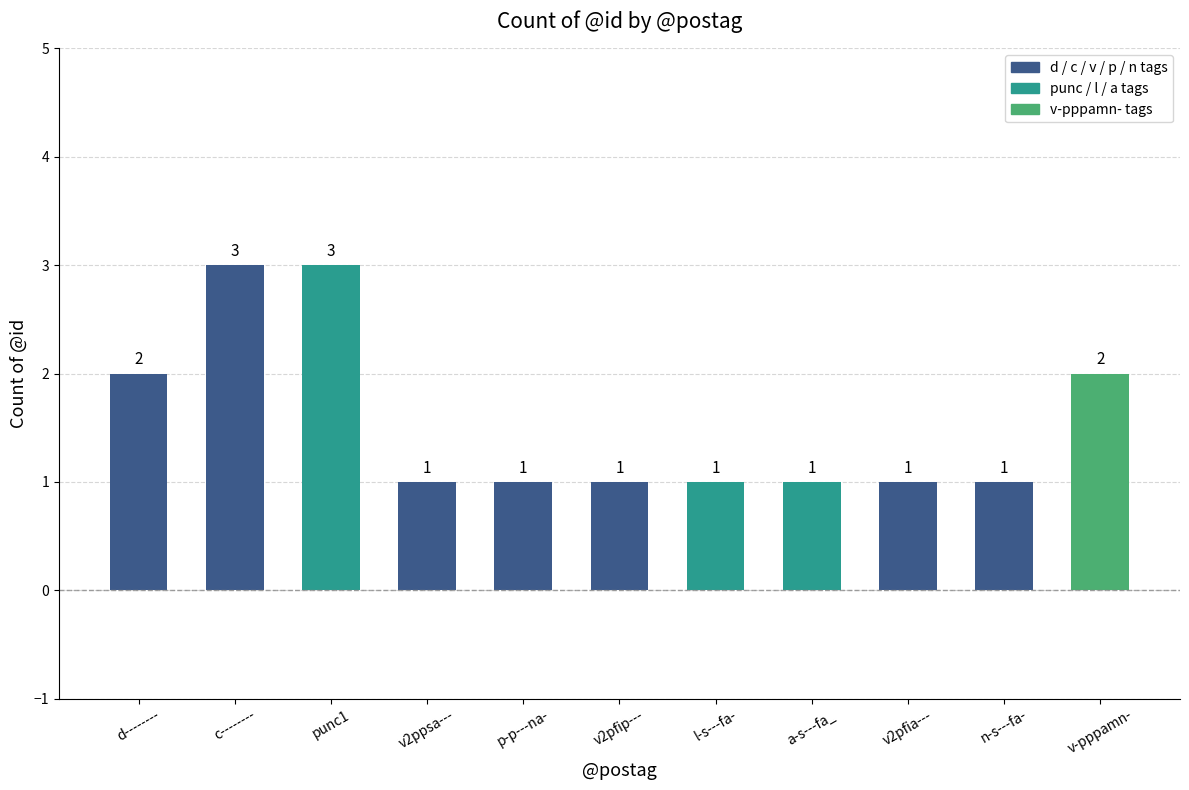

Count the number of data series in this chart.

1